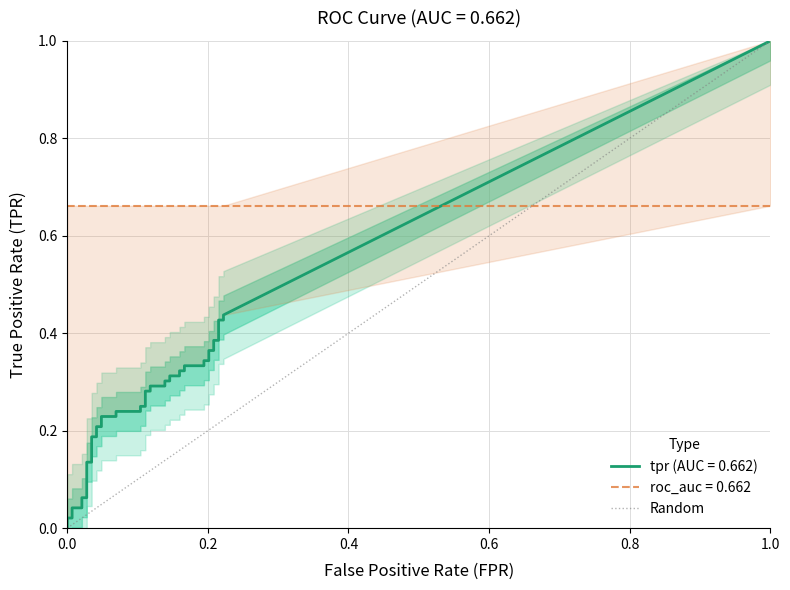

How many values are between 0 and 1?

2